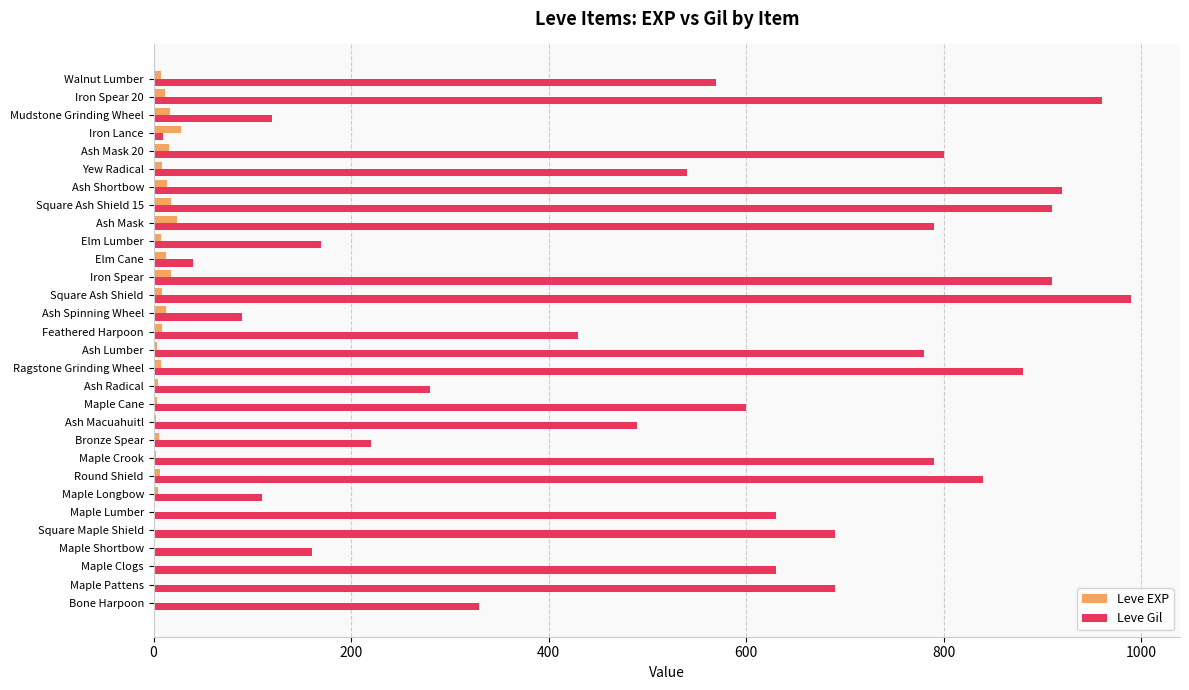

Which series has the largest range (max minus min)?

Leve Gil